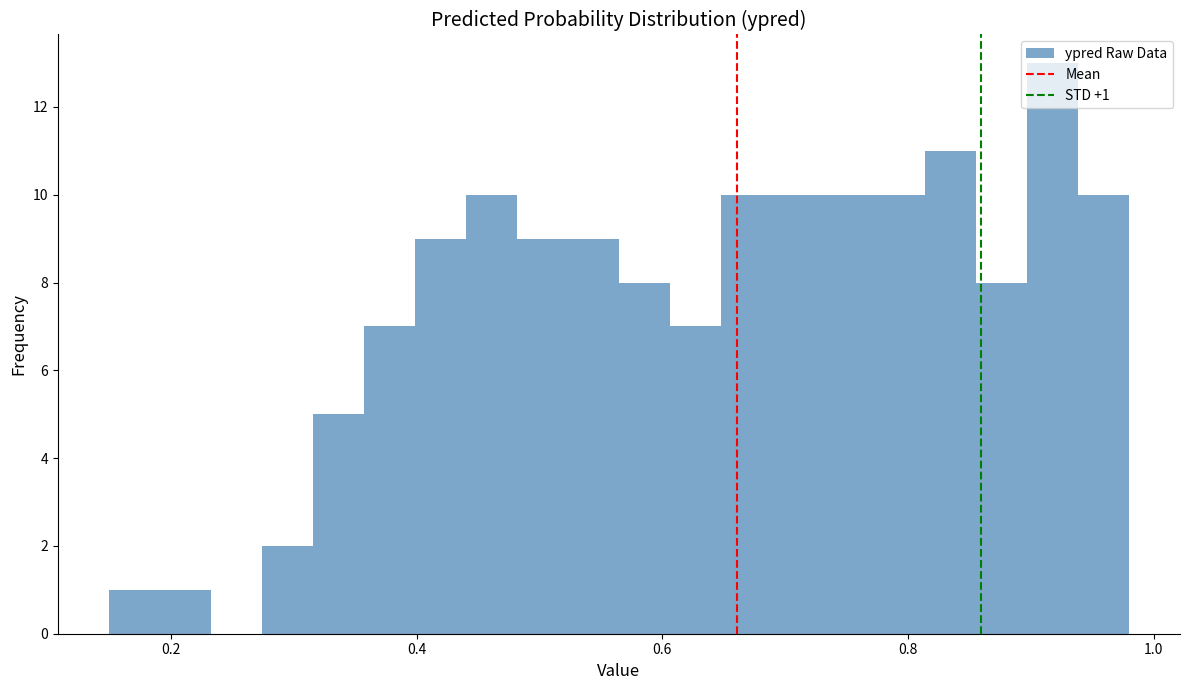

Read against the x-axis, roughly where is the centre of the tallest bar?

0.92